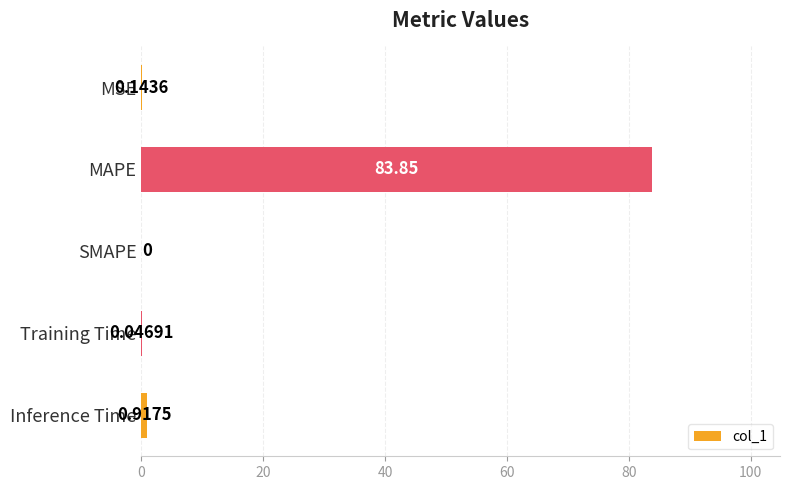

What is the sum of all values?

85.0